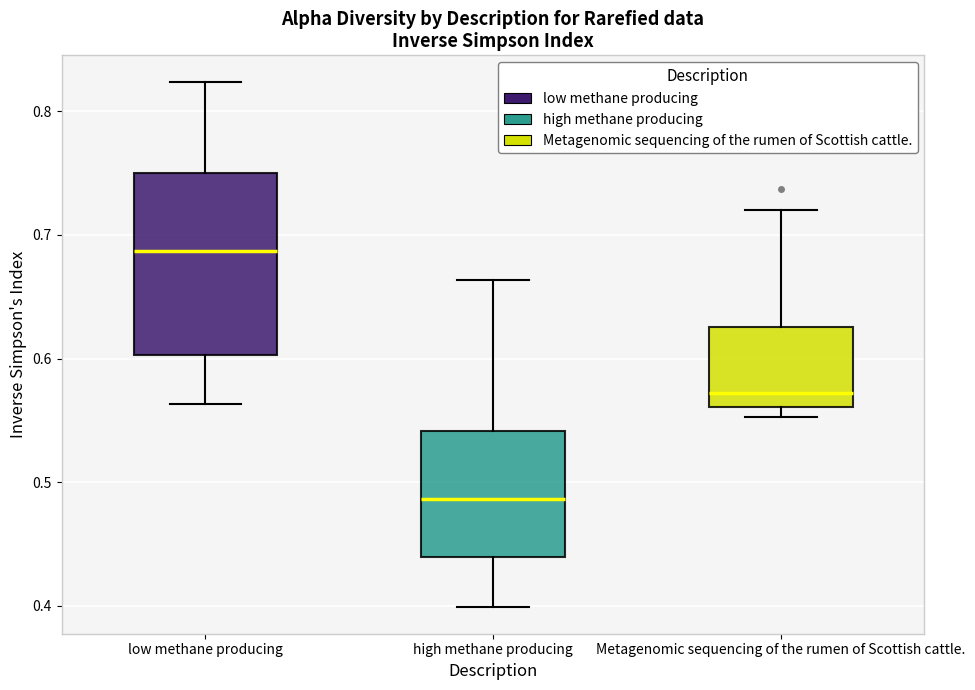

Reading left to right, read every box against the y-axis: the position of its median line, the range the box covers, and the ends of its whiskers. The values are not printed on the chart, so give them approximately, as read against the axis.

low methane producing: median 0.69, box 0.60 to 0.75, whiskers 0.56 to 0.82
high methane producing: median 0.49, box 0.44 to 0.54, whiskers 0.40 to 0.66
Metagenomic sequencing of the rumen of Scottish cattle.: median 0.57, box 0.56 to 0.63, whiskers 0.55 to 0.72